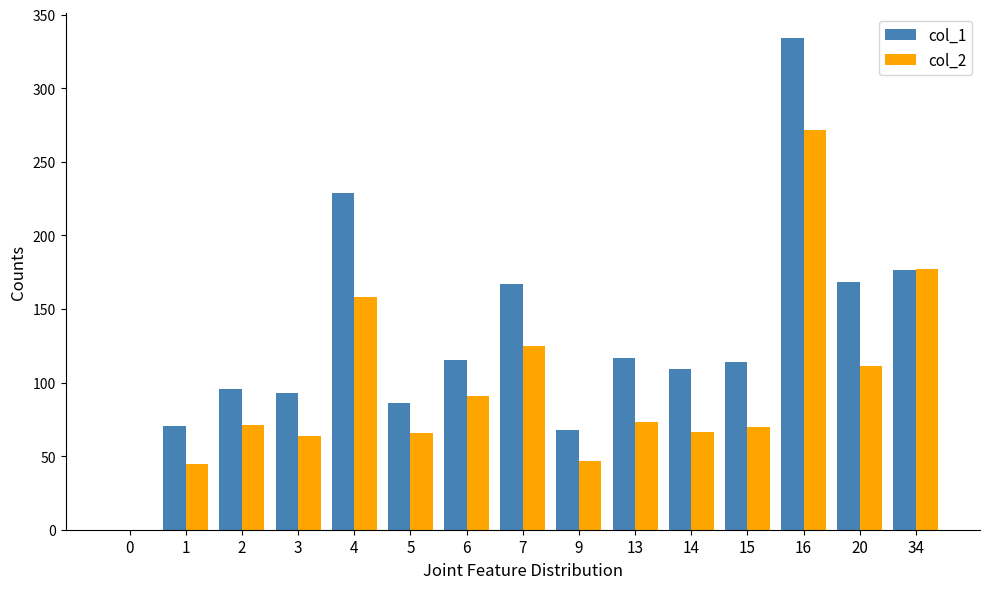

True or false: col_2 has a value of 96.2 at 14.

False